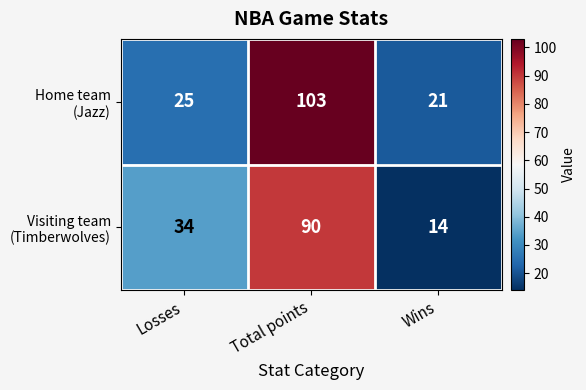

At which category is the sum across all series the highest?

Total points